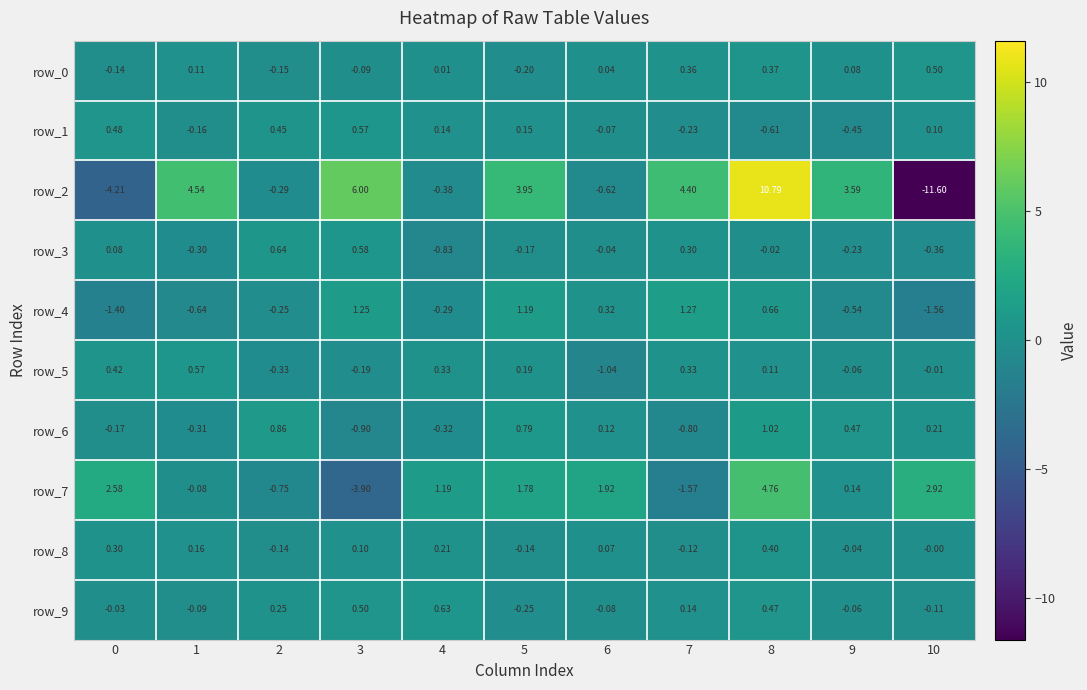

What is the difference between the maximum and minimum values in the row_2 series?

22.4